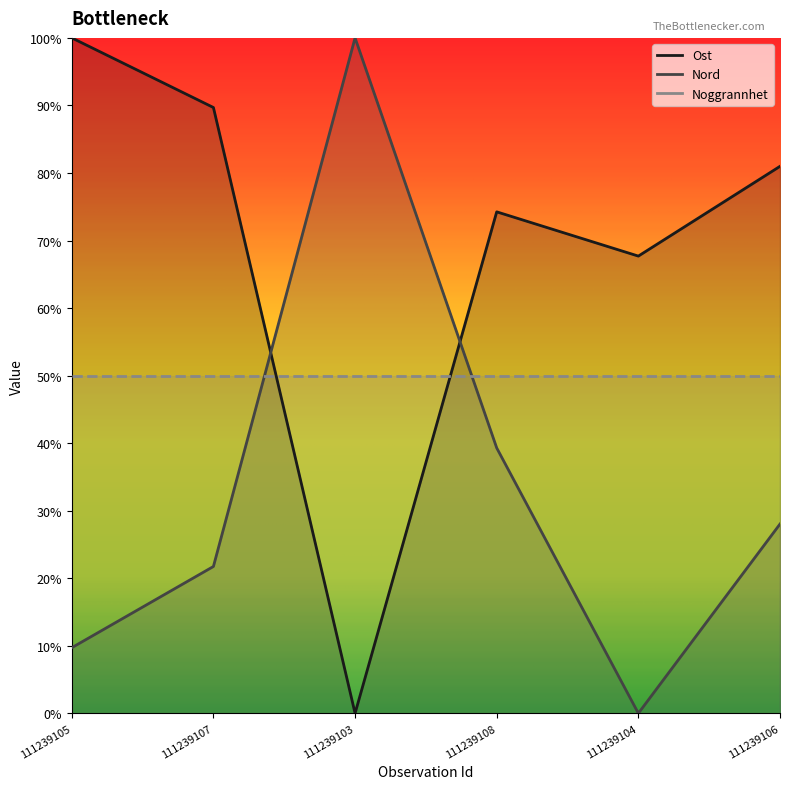

At which category is the sum across all series the highest?

111239108